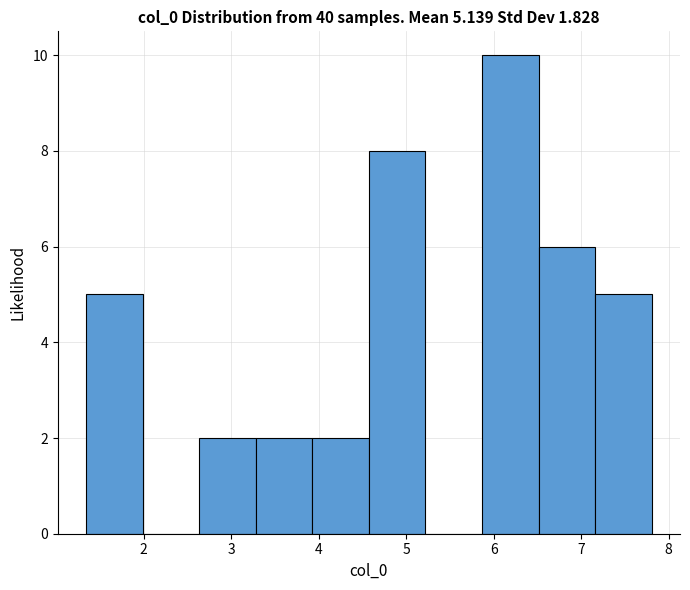

Reading left to right, transcribe this chart: for each bar, give the range it covers on the x-axis and its height. Neither the bar edges nor the heights are printed on the chart, so give them approximately, as read against the axes.

1.3 to 2.0: 5
2.0 to 2.6: 0
2.6 to 3.3: 2
3.3 to 3.9: 2
3.9 to 4.6: 2
4.6 to 5.2: 8
5.2 to 5.9: 0
5.9 to 6.5: 10
6.5 to 7.2: 6
7.2 to 7.8: 5